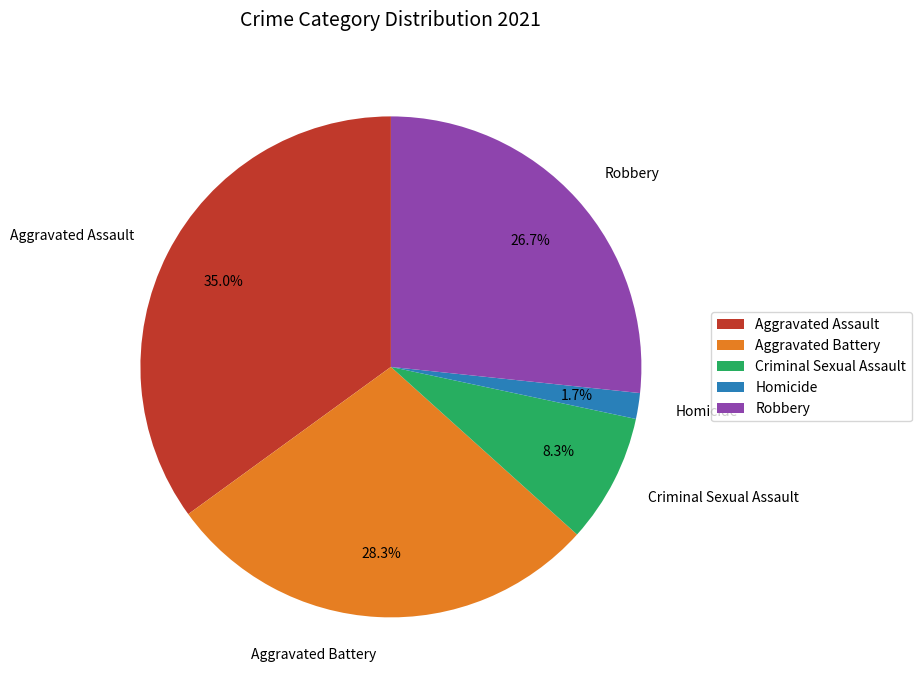

Does any single category account for the majority?

No